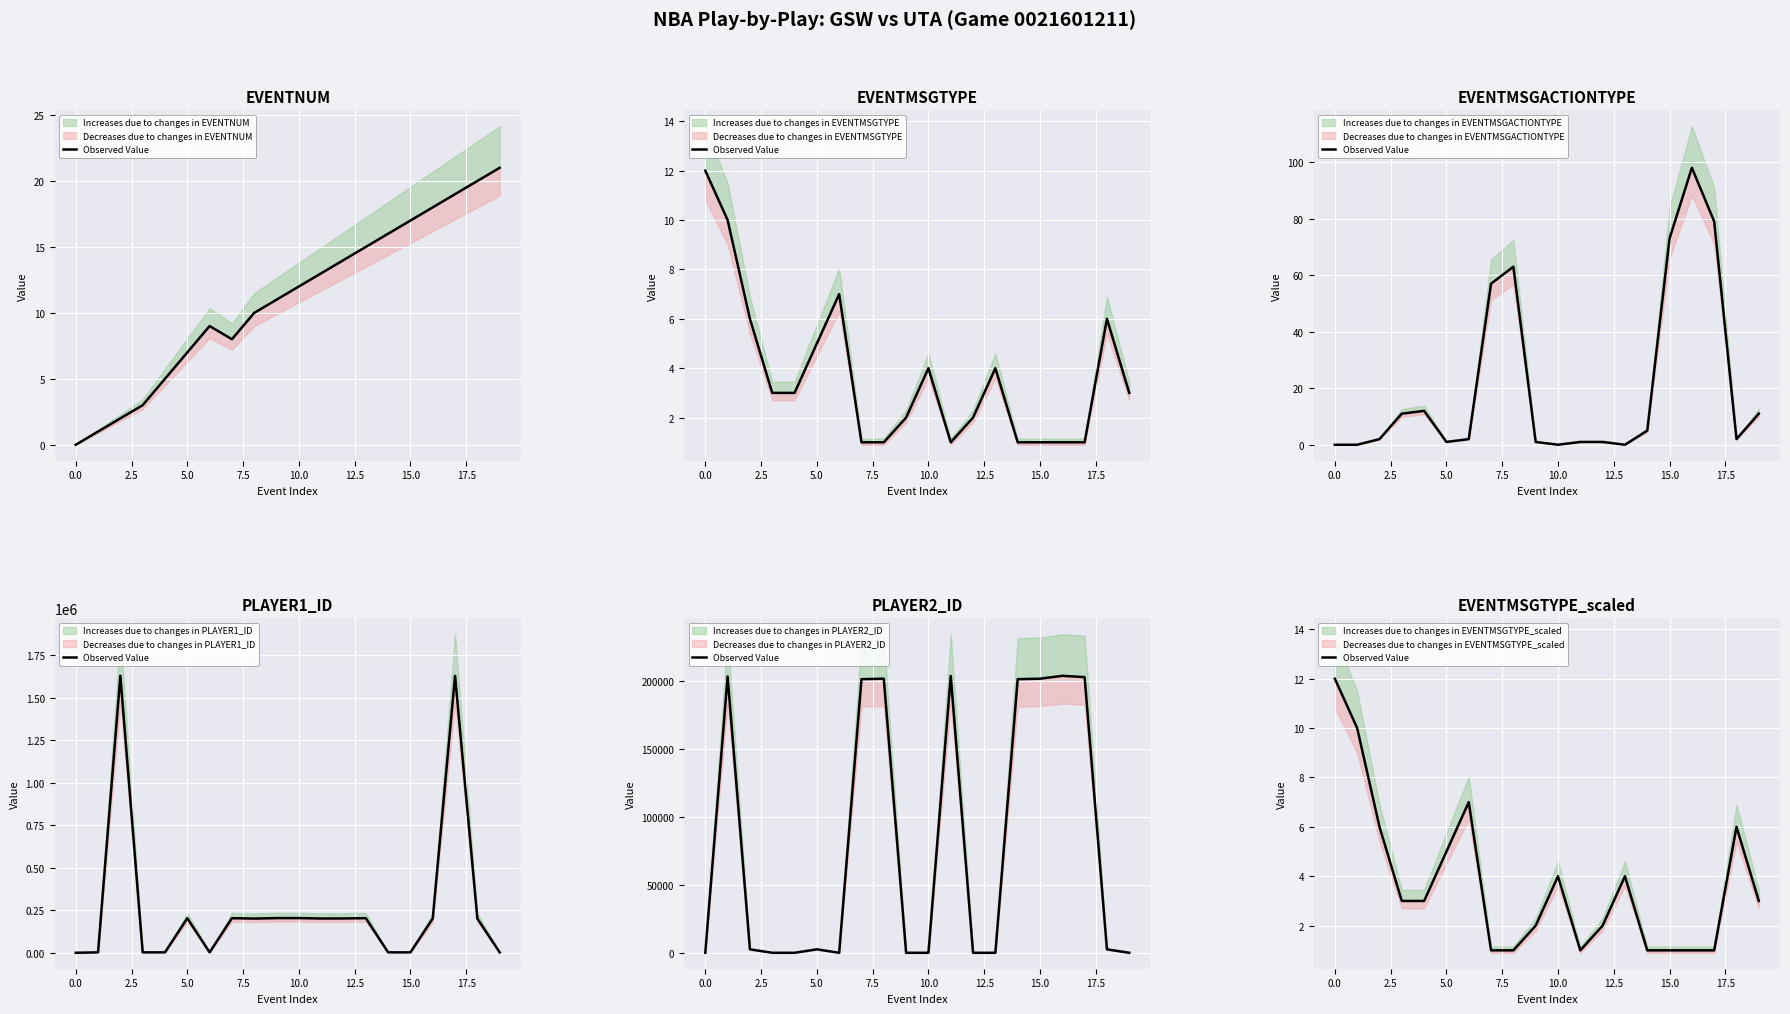

Approximately how many times larger is the value at 0.0 compared to 15?

10.0